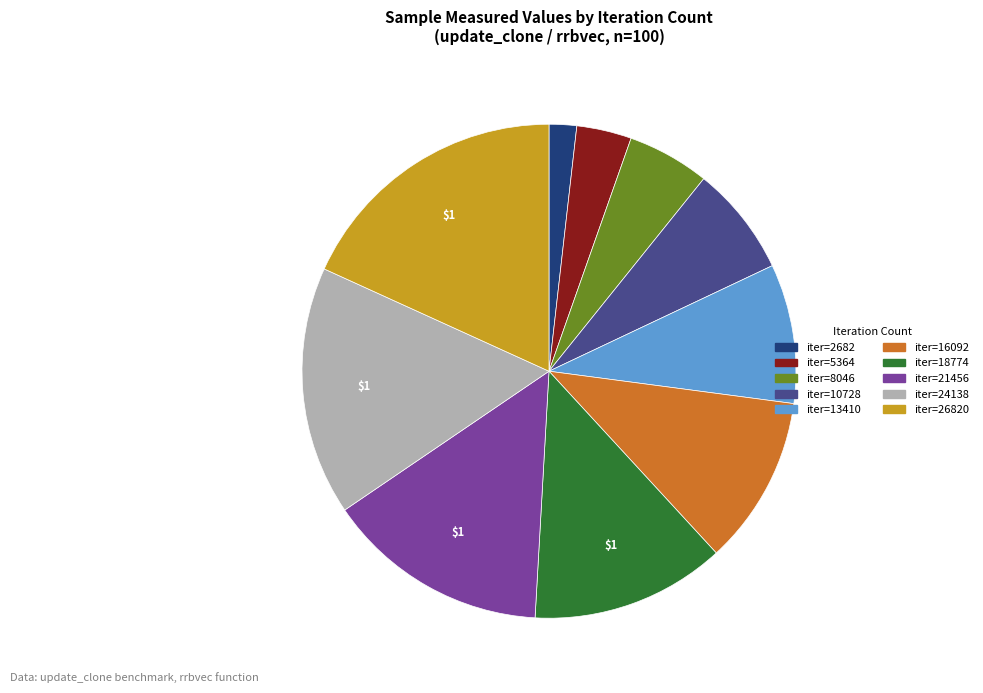

Does any single category account for the majority?

No